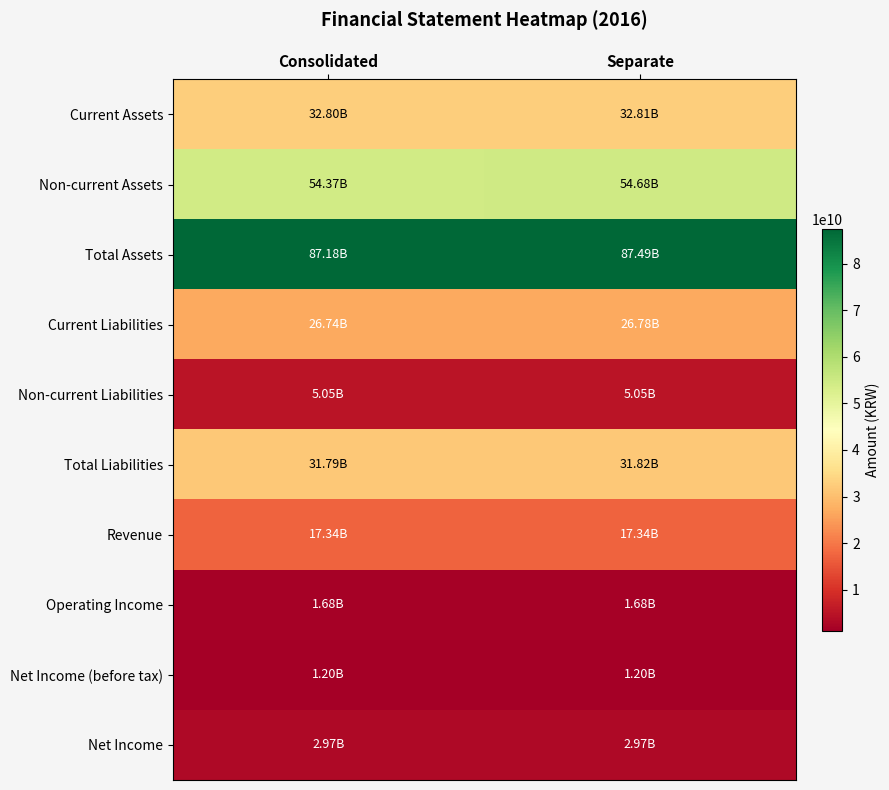

Which series has the largest total across all categories?

Total Assets